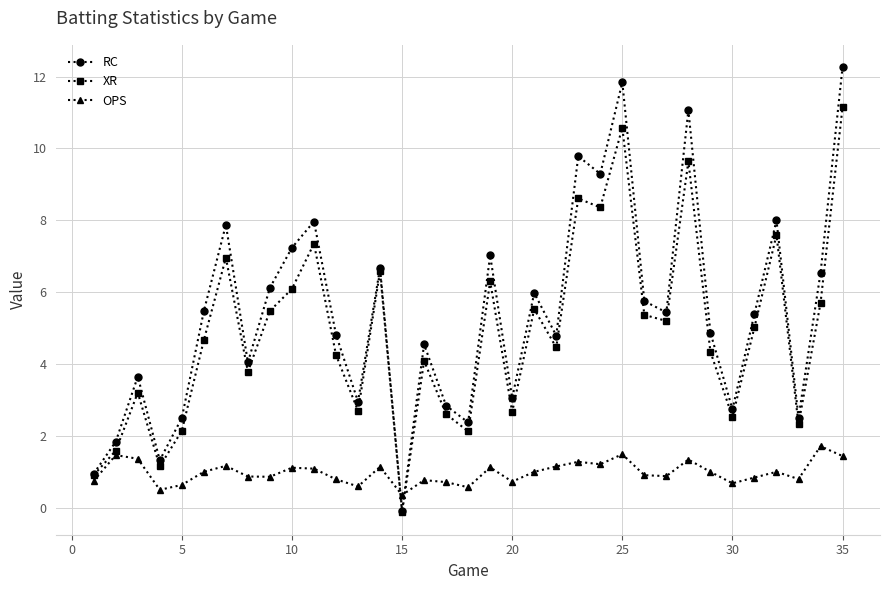

How many negative values does the RC series have?

1